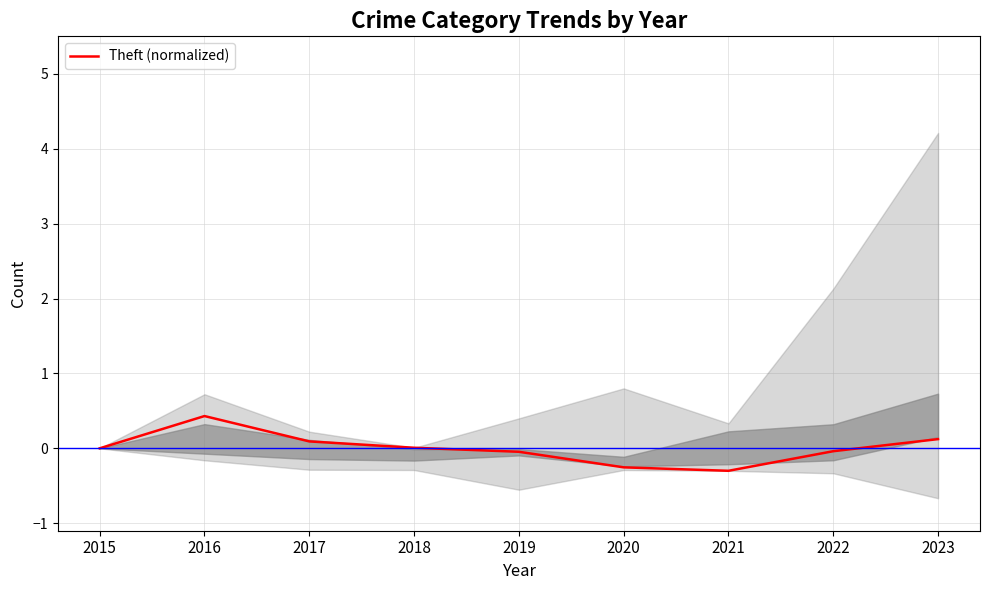

Reading left to right, list all the values displayed in this chart.

0.0	0.4	0.1	0.0	-0.0	-0.3	-0.3	-0.0	0.1